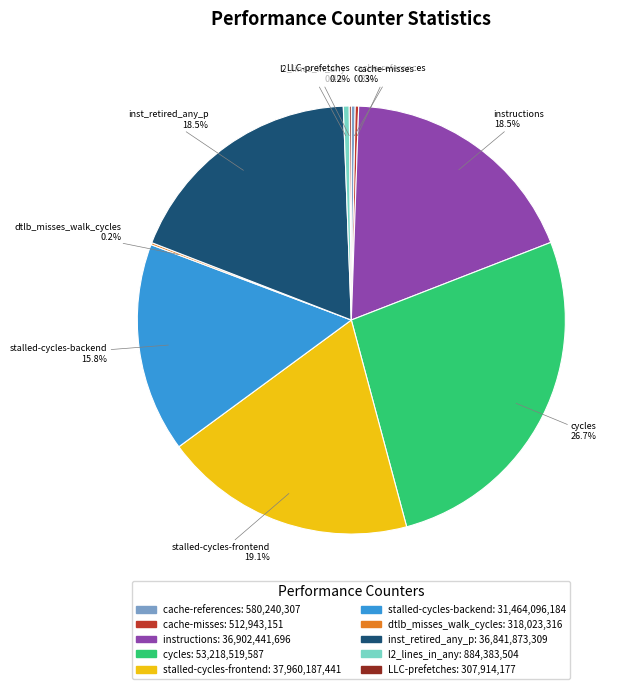

Between inst_retired_any_p and cycles, which is larger?

cycles